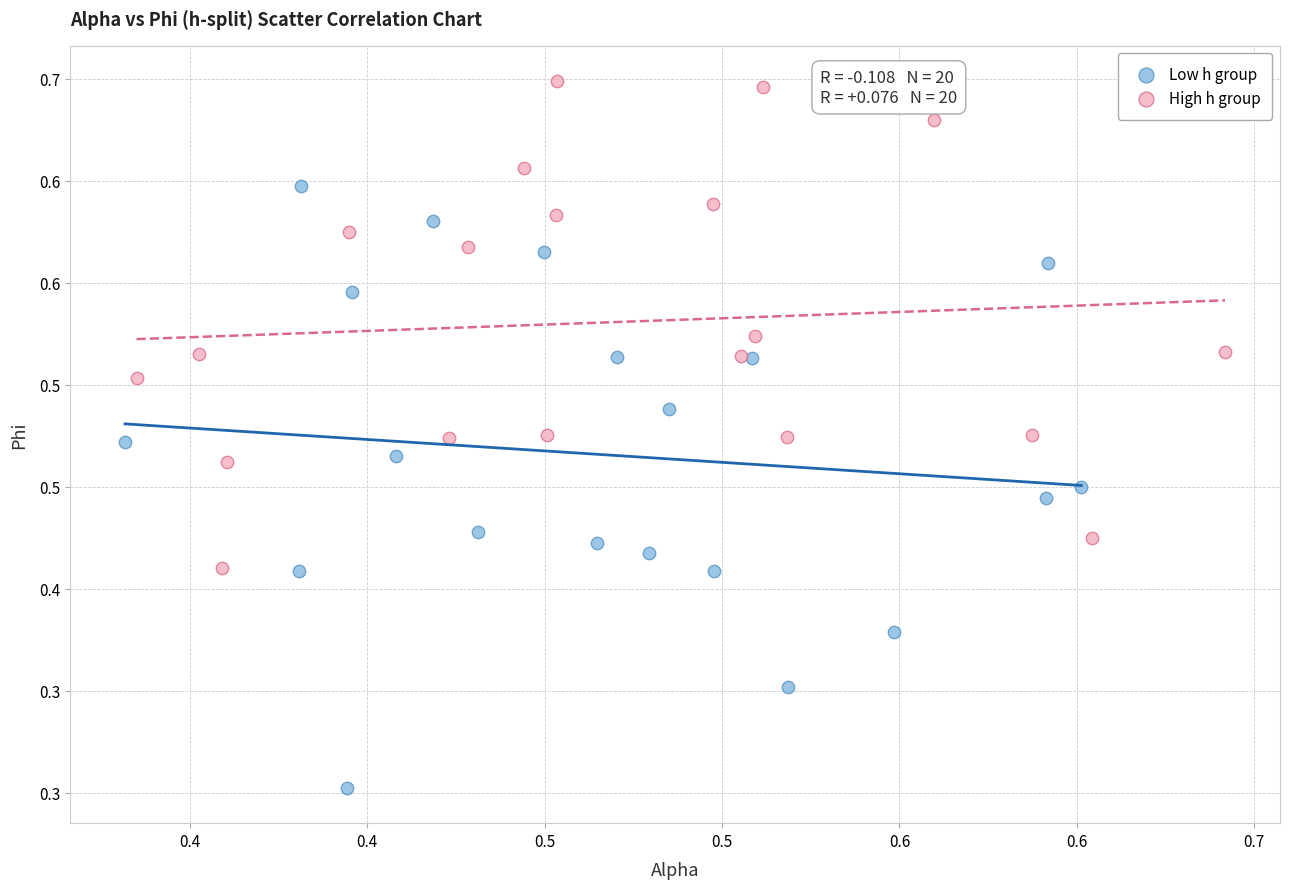

Which series reaches the maximum Y coordinate?

High h group